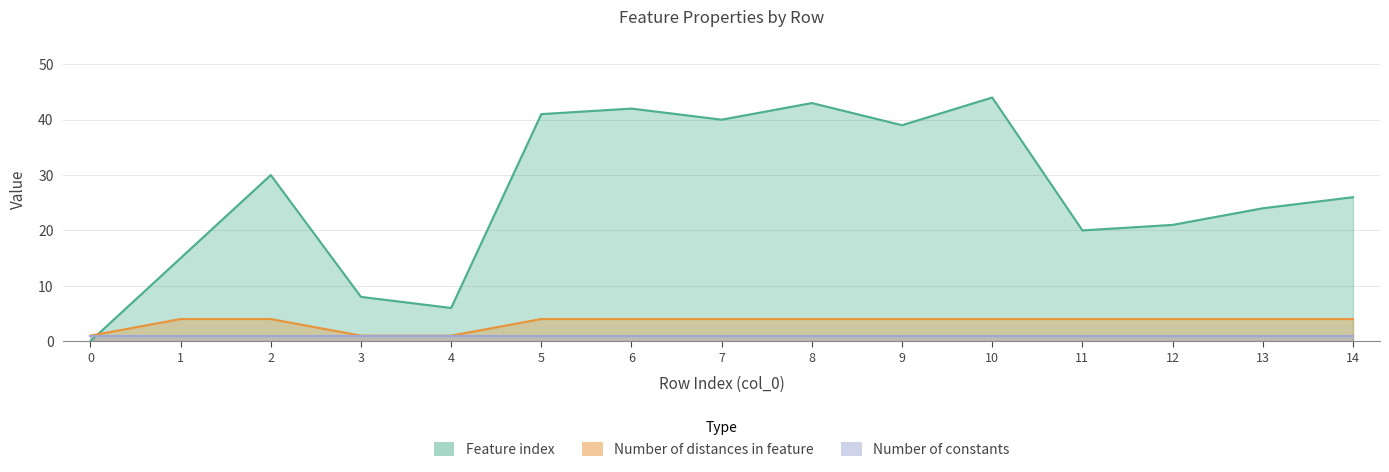

What is the value of the Feature index point at the 4th from the left?

8